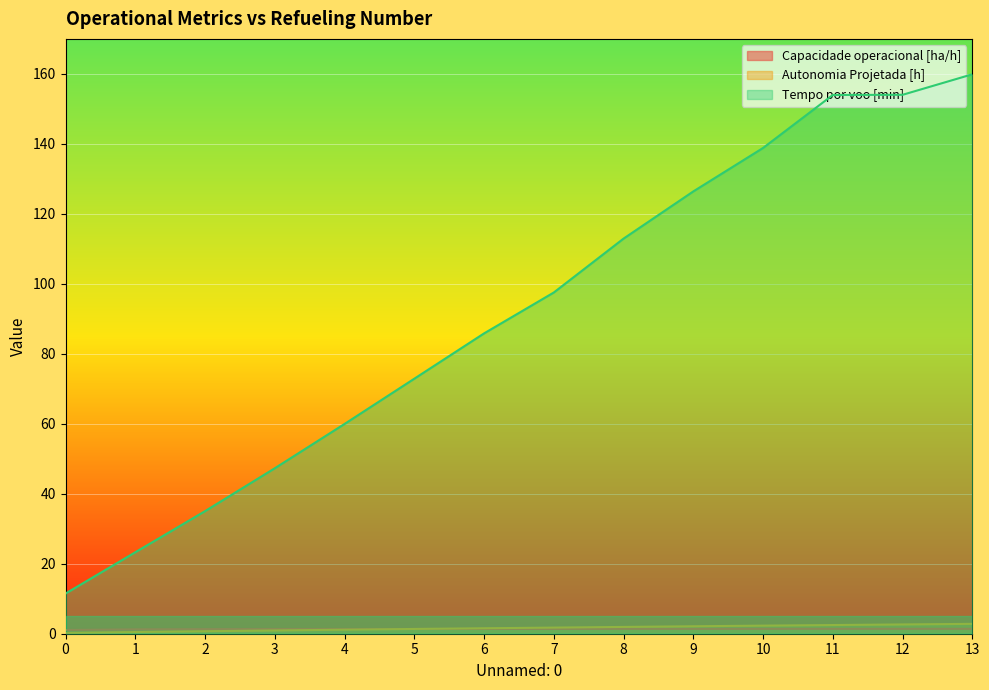

Reading left to right, list all the values displayed in this chart.

Capacidade operacional [ha/h]: 0=1.1	1=1.2	2=1.3	3=1.3	4=1.4	5=1.4	6=1.4	7=1.4	8=1.4	9=1.4	10=1.4	11=1.4	12=1.4	13=1.4
Autonomia Projetada [h]: 0=0.2	1=0.5	2=0.7	3=0.9	4=1.1	5=1.4	6=1.6	7=1.8	8=1.9	9=2.1	10=2.3	11=2.5	12=2.6	13=2.8
Tempo por voo [min]: 0=11.5	1=23.3	2=35.0	3=47.3	4=60.0	5=72.9	6=85.8	7=97.5	8=112.9	9=126.4	10=138.8	11=154.0	12=154.0	13=159.9